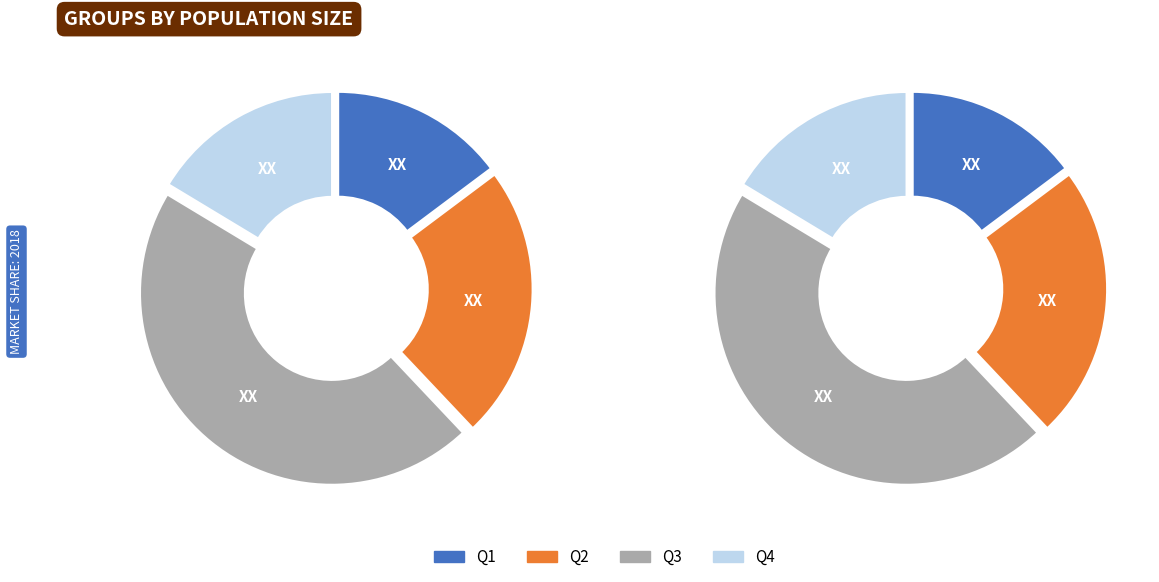

Count the number of slices in the pie.

4